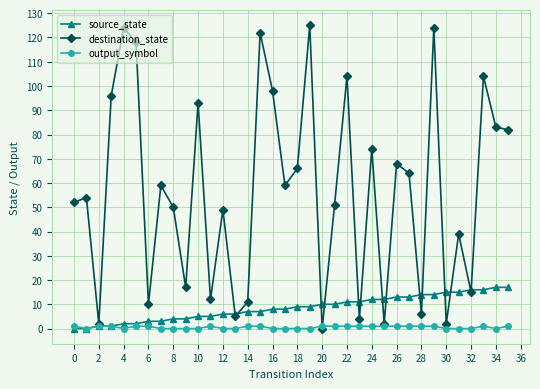

True or false: destination_state has more than 2 points higher than both neighbors.

True